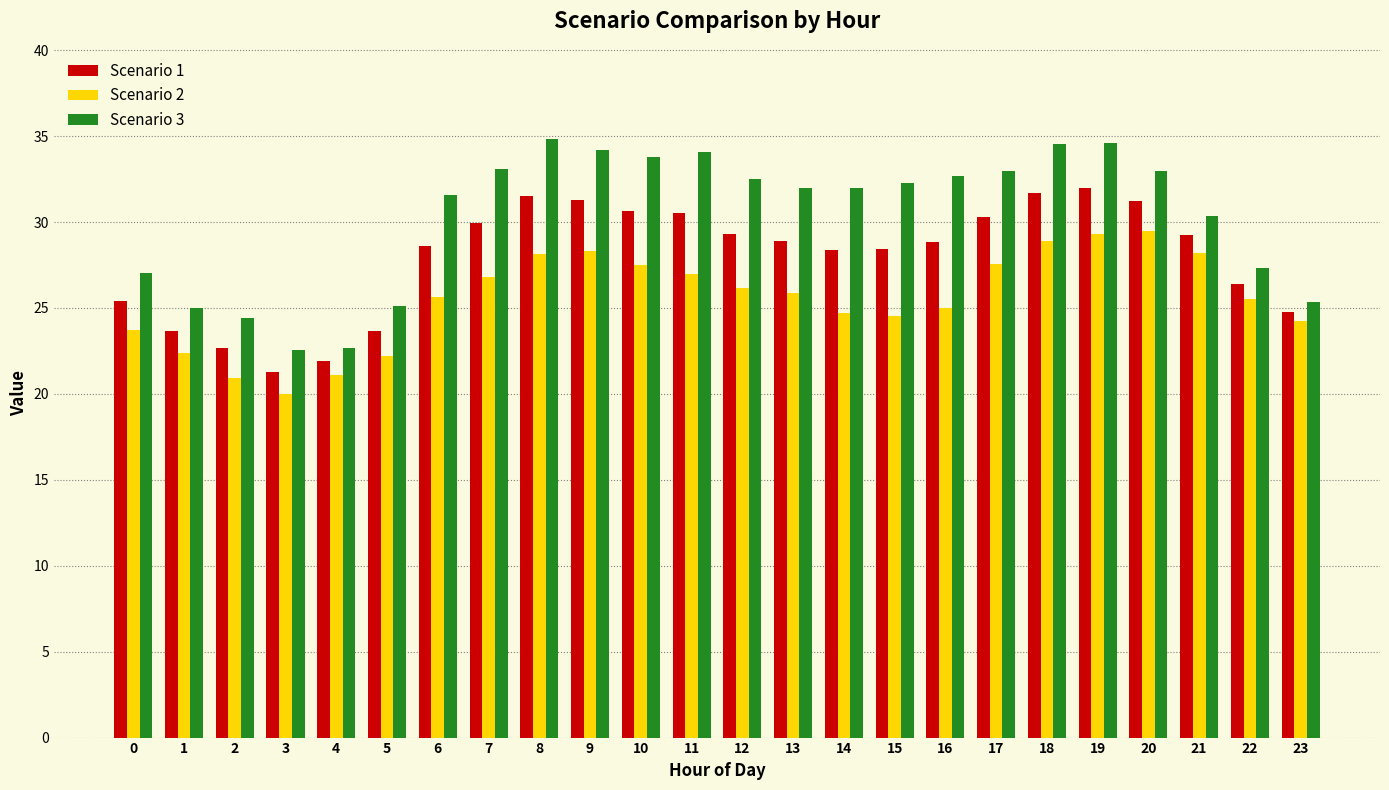

Where does the Scenario 3 series first go above 32?

7